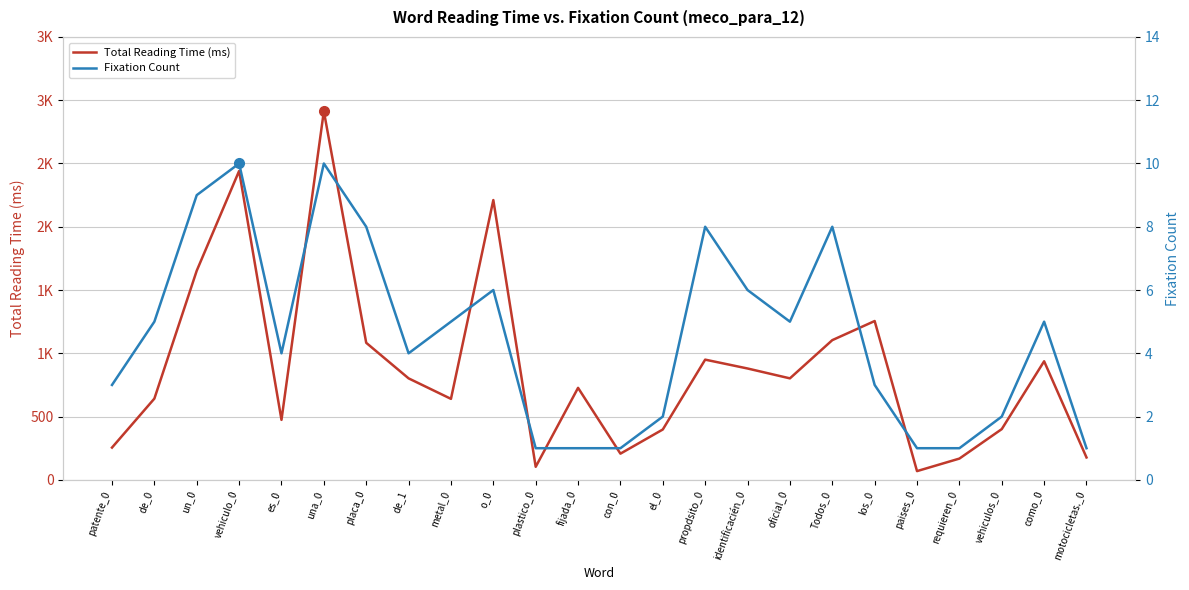

At which category does Total Reading Time (ms) reach its first local peak?

vehiculo_0